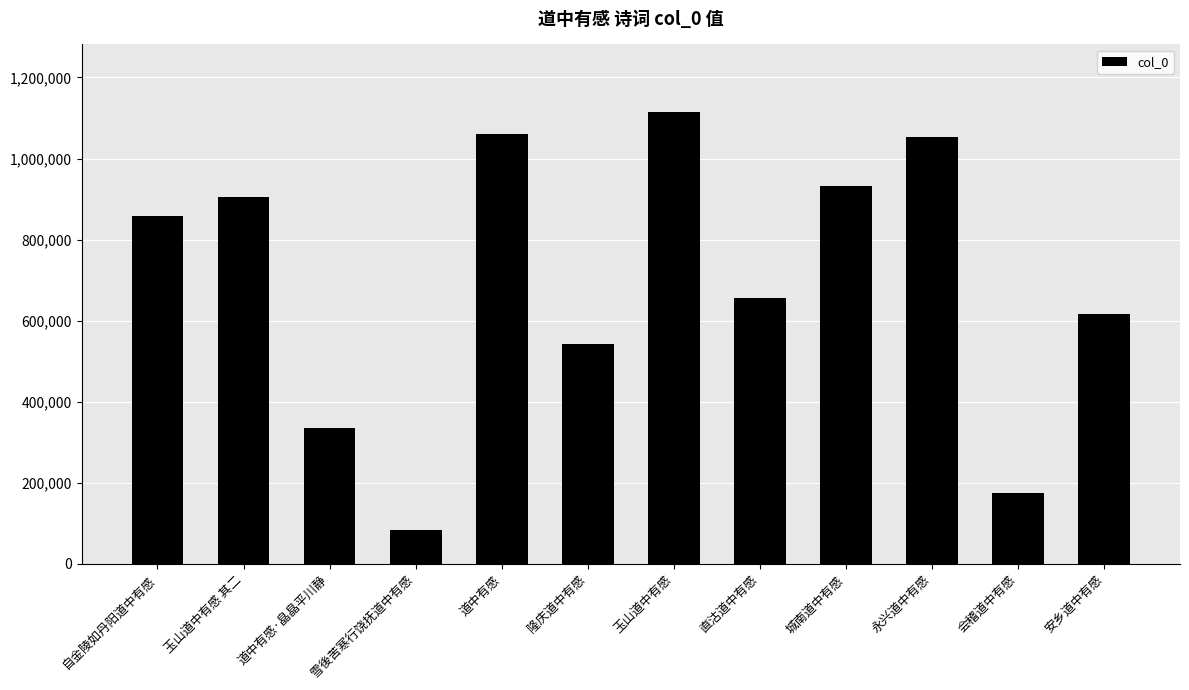

What is the value of the 7th bar from the left?

1114299